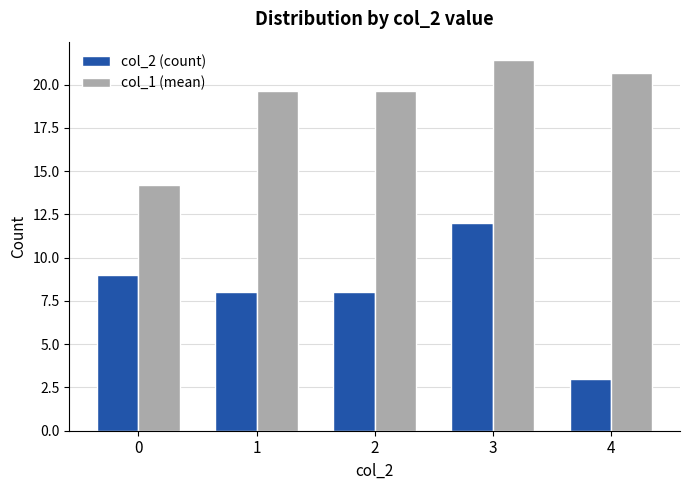

Rank the series at 1 from highest to lowest value.

col_1 (mean), col_2 (count)